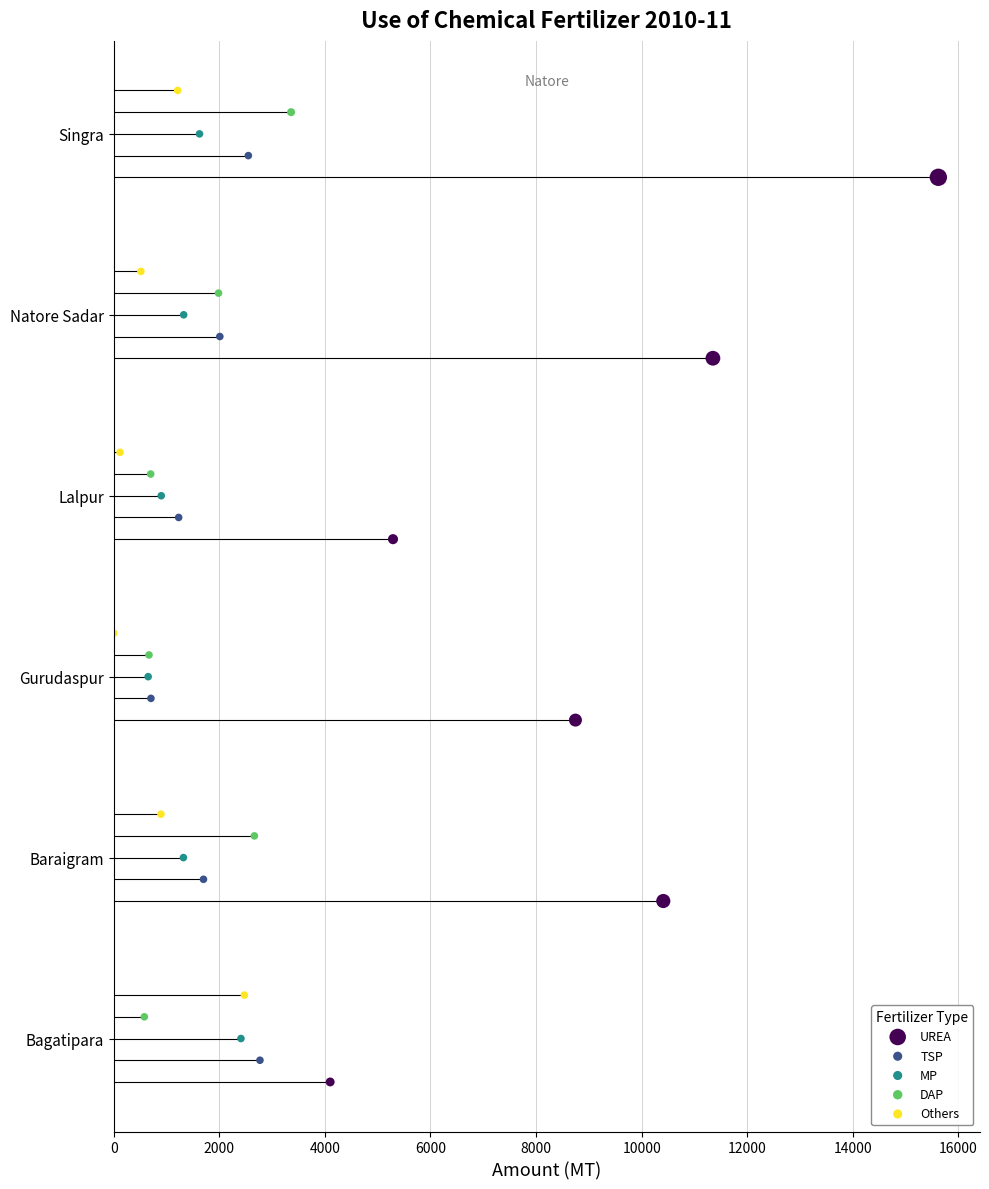

Which series has the largest Y range (max minus min)?

UREA